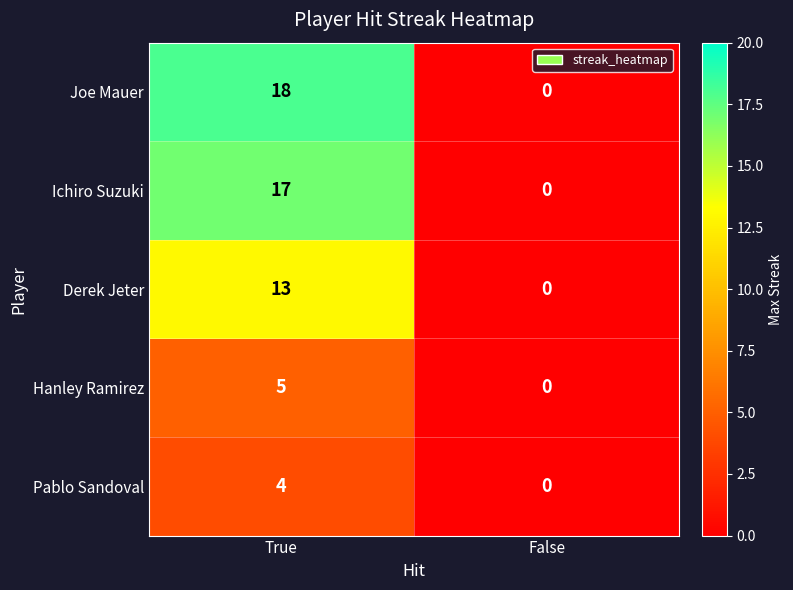

What is the sum of all Derek Jeter values?

13